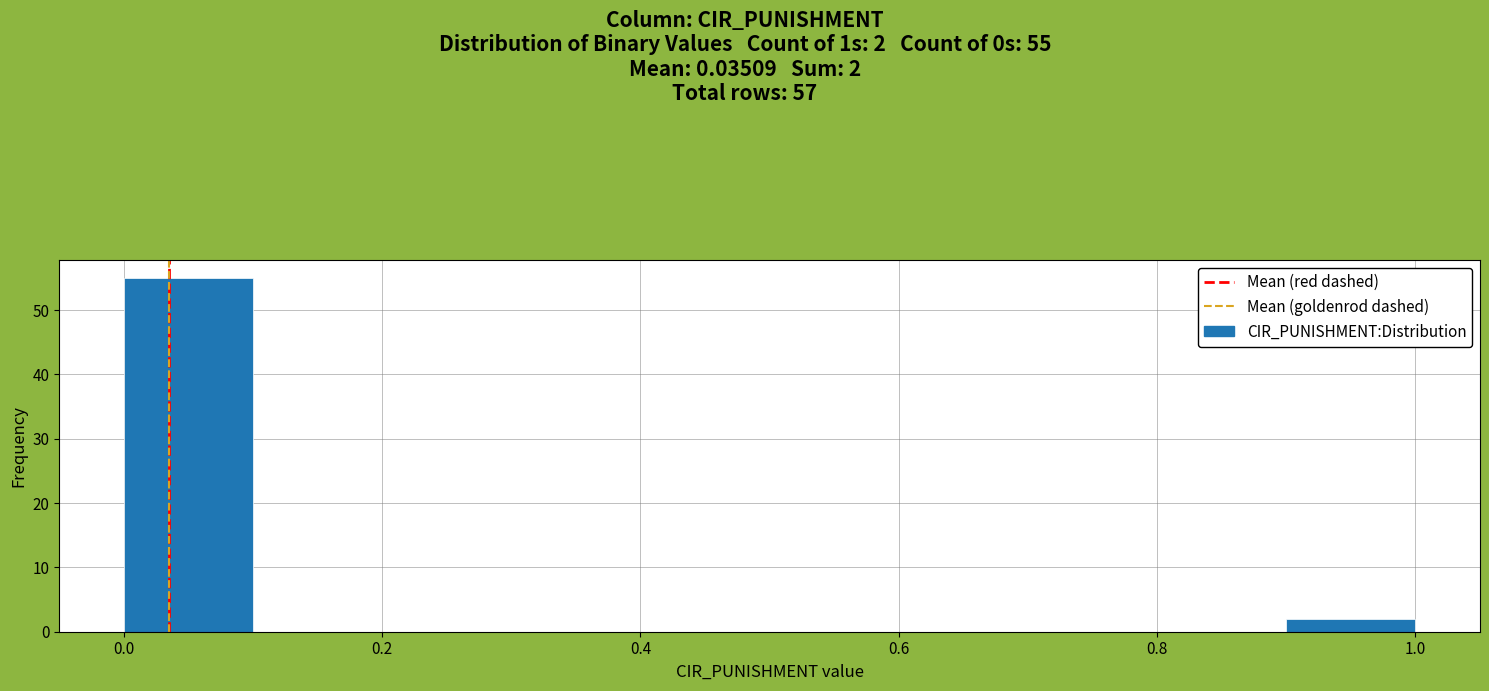

Which range on the x-axis has the tallest bar?

0.0 to 0.1